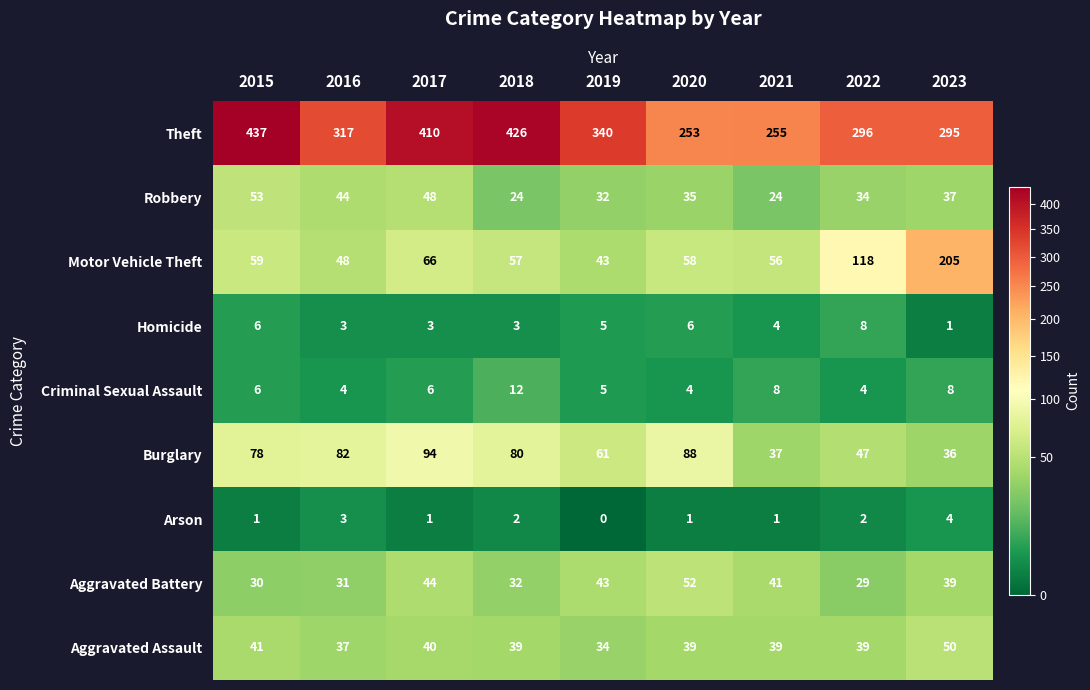

What is the difference between the highest and lowest values at 2022?

294